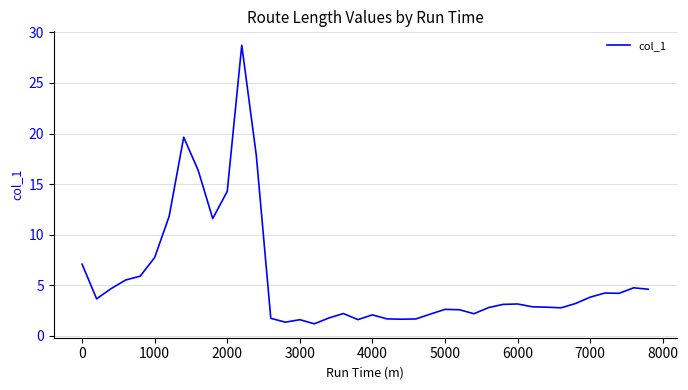

What is the greatest value displayed?

28.7